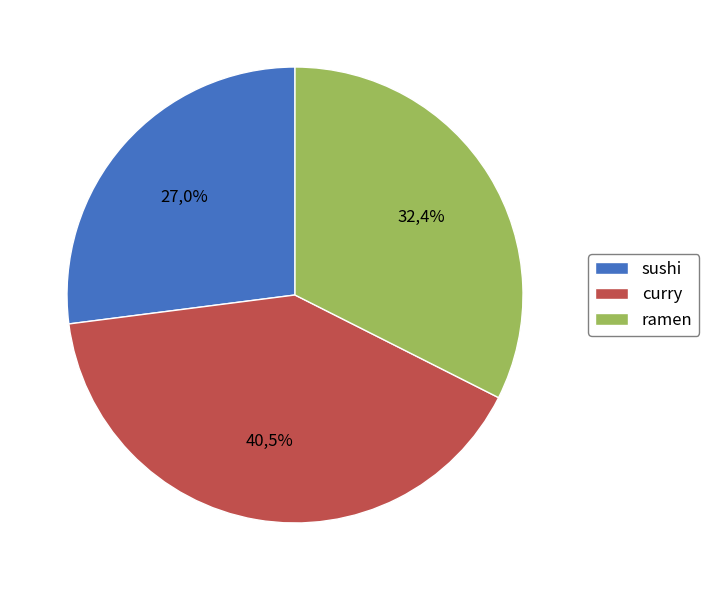

The sushi slice represents 41% of the pie. True or false?

False